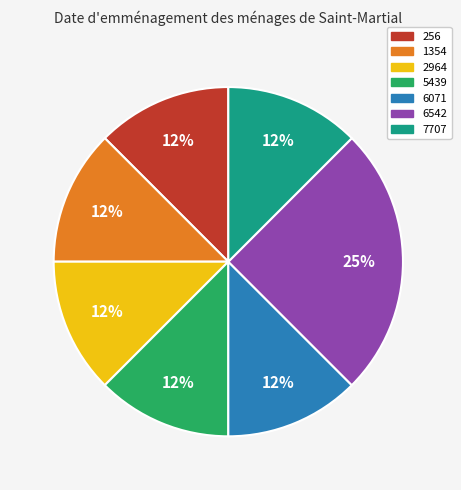

Is the sum of 7707 and 1354 greater than half?

No